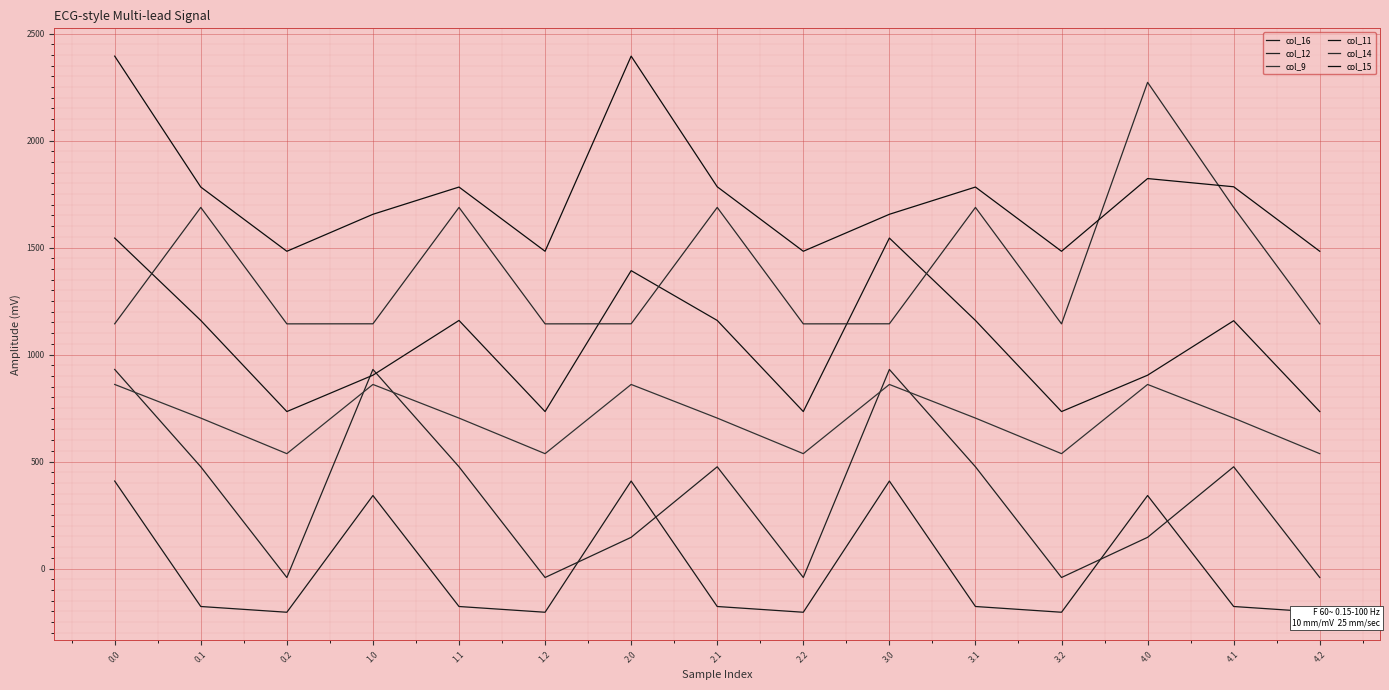

List the series in order of their peak value, lowest first.

col_16, col_9, col_12, col_11, col_14, col_15